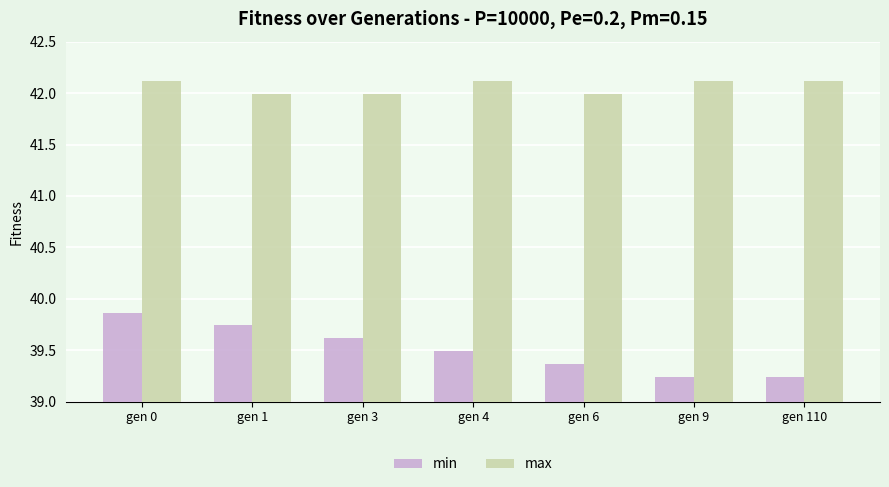

What is the difference between the second highest and second lowest values in the min series?

0.5